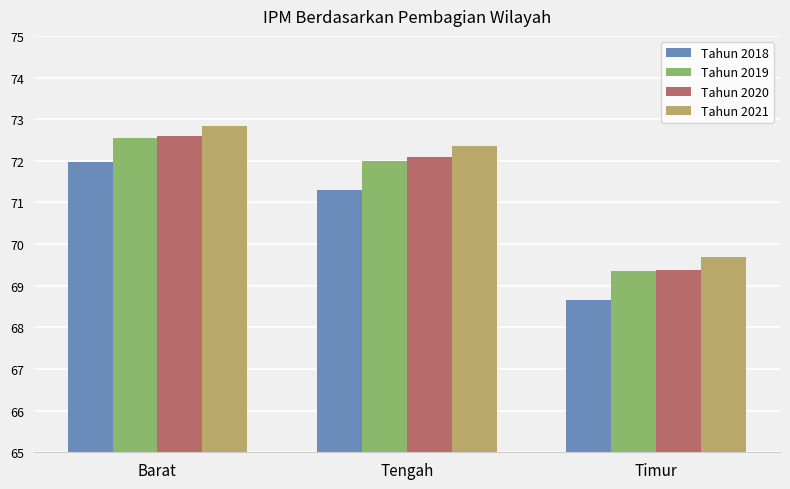

What are all the series names shown in the legend?

Tahun 2018, Tahun 2019, Tahun 2020, Tahun 2021